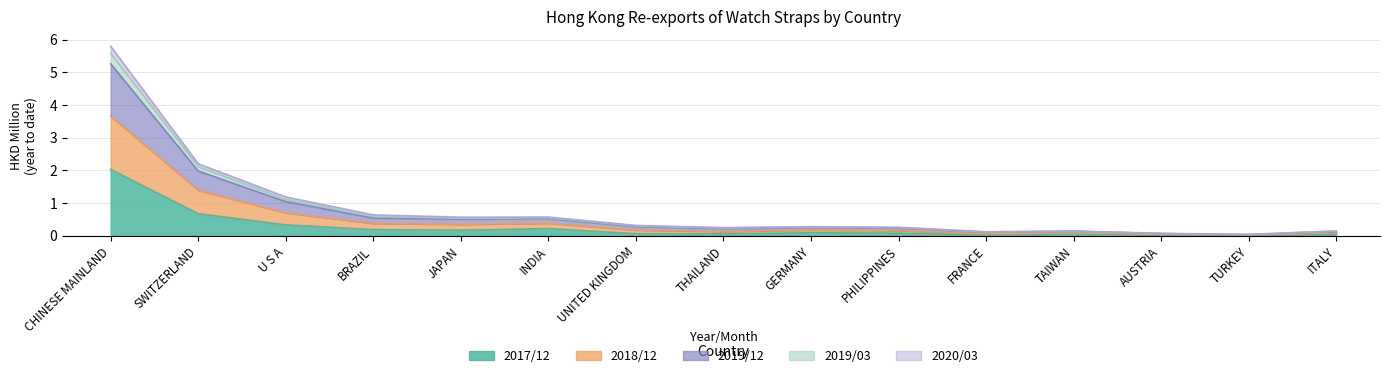

At which category does the chart reach its peak across all series?

CHINESE MAINLAND